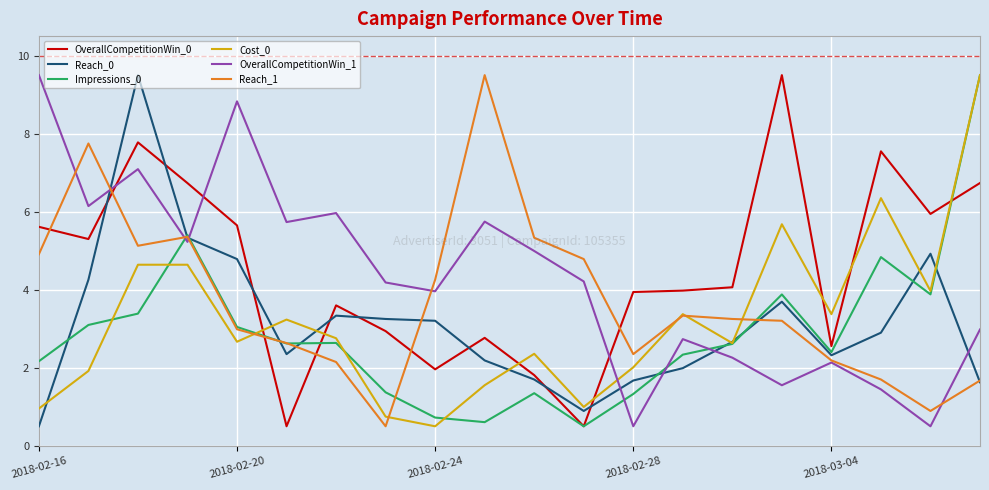

What is the lowest value of the OverallCompetitionWin_0 series?

0.5